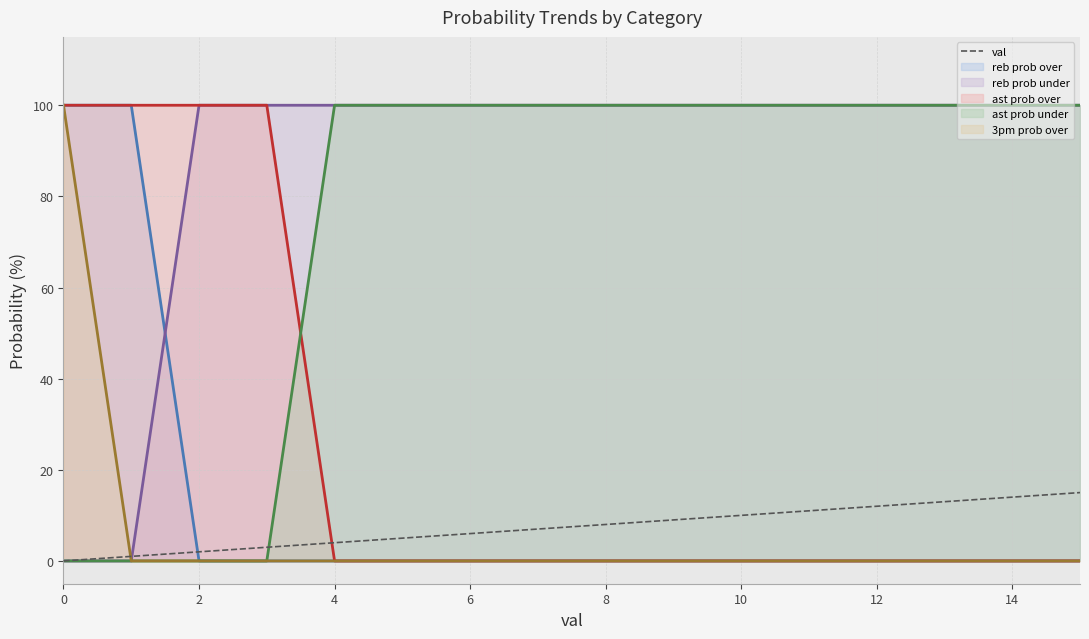

Does the chart have visible grid lines?

Yes